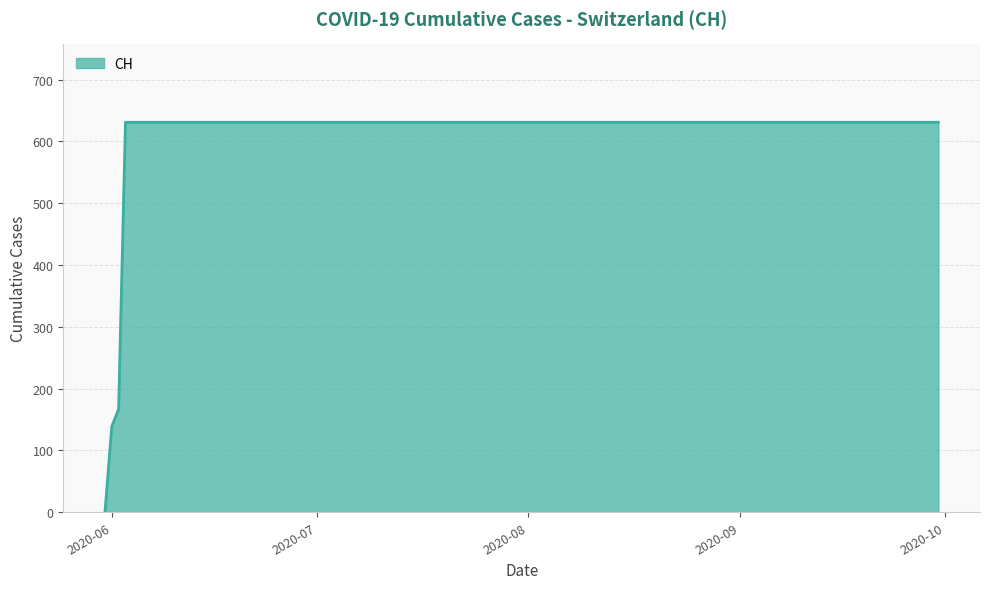

What is the difference between the maximum and minimum values?

631